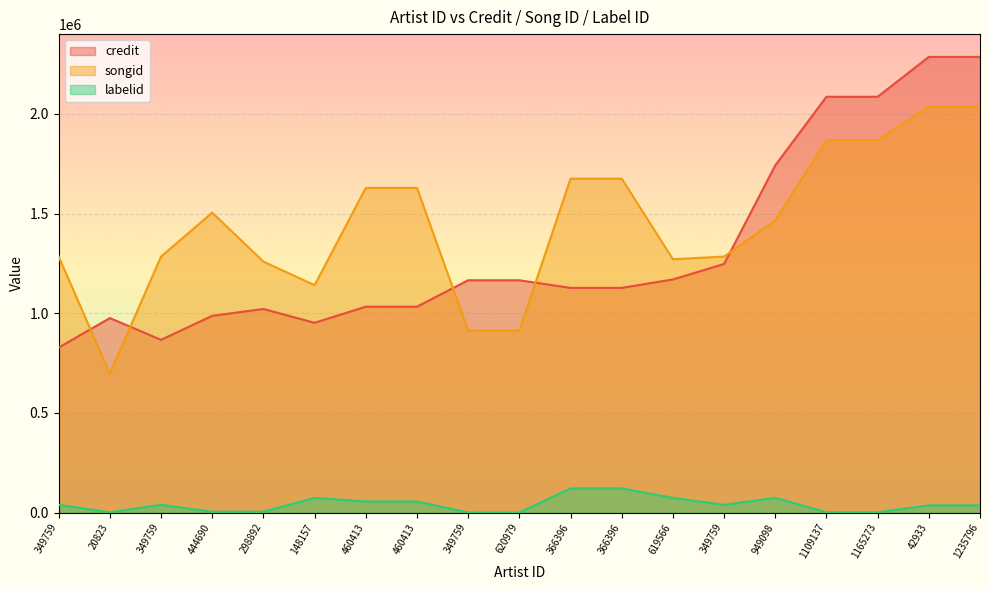

Which series has the largest total across all categories?

songid